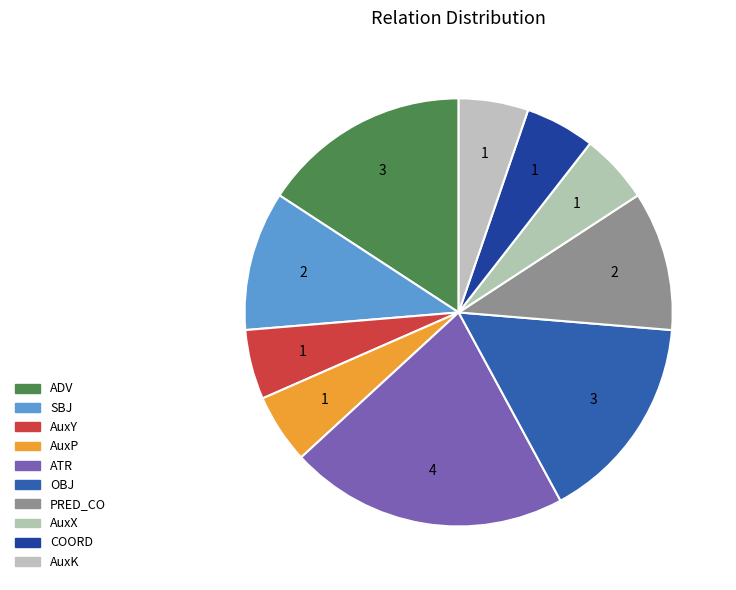

Which has a higher value, ATR or AuxK?

ATR